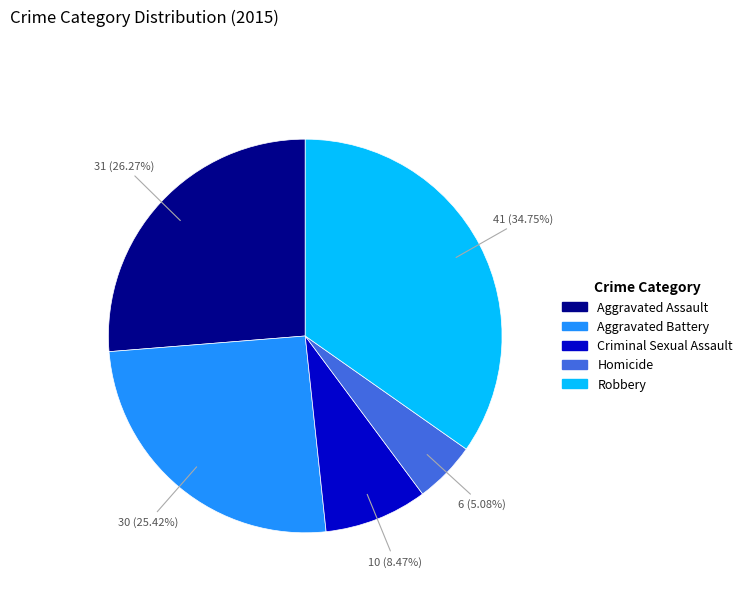

Is it true that Aggravated Assault is 26% of the pie?

True